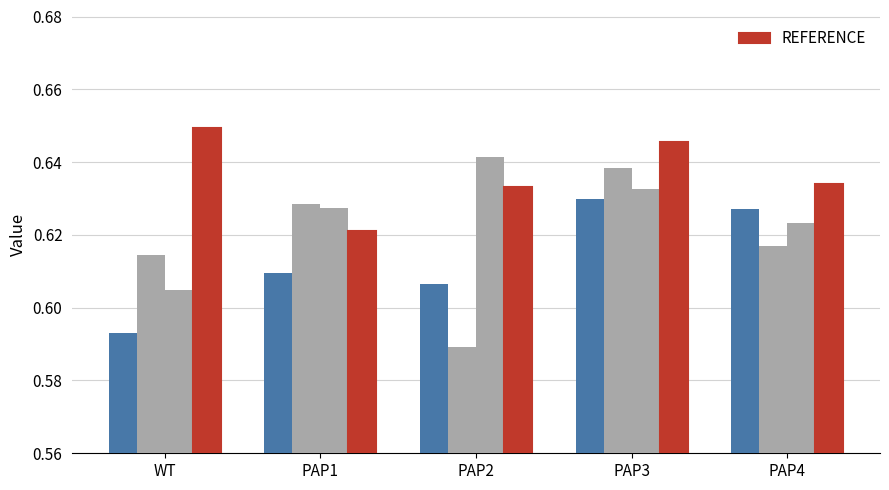

What is the average value?

0.6